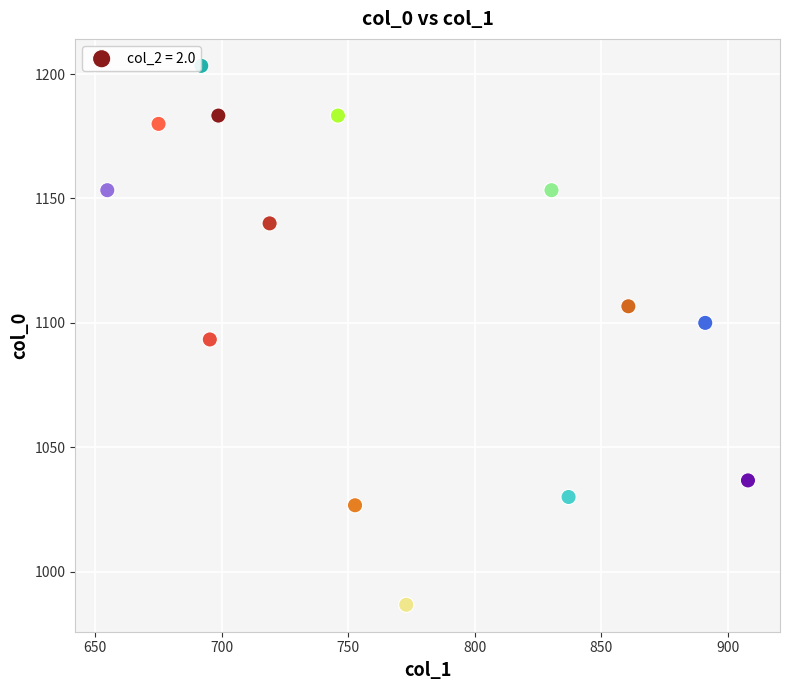

What is the range of X values (max minus min)?

253.1